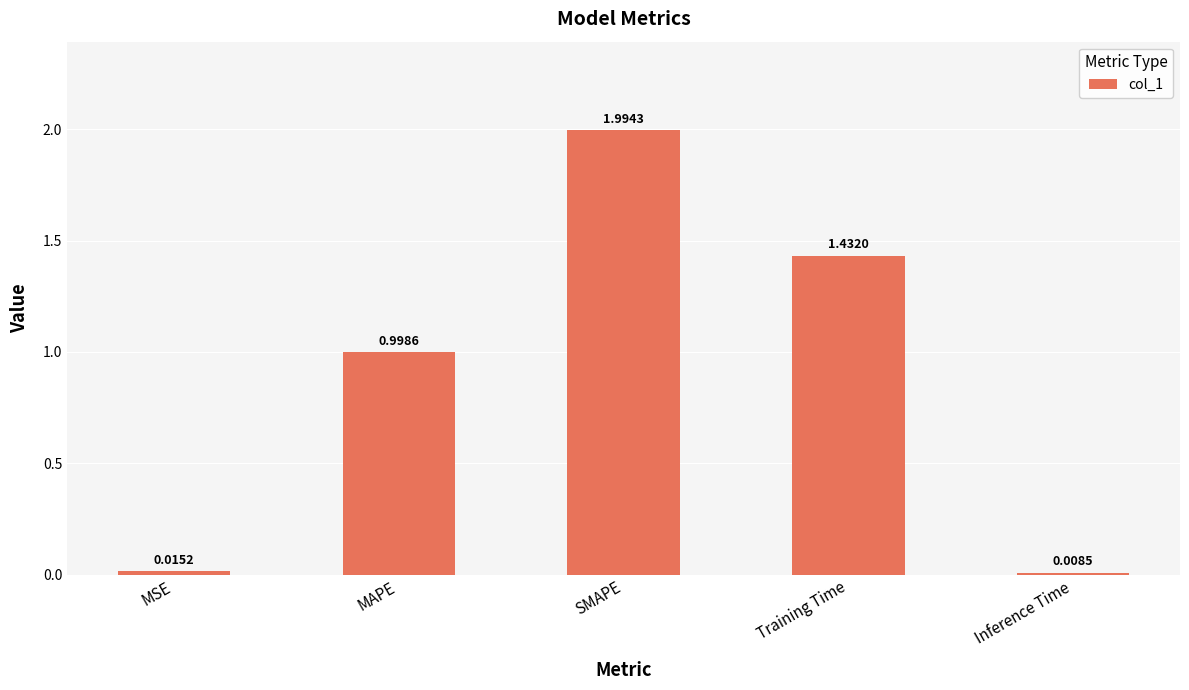

What is the label of the 2nd bar from the left?

MAPE